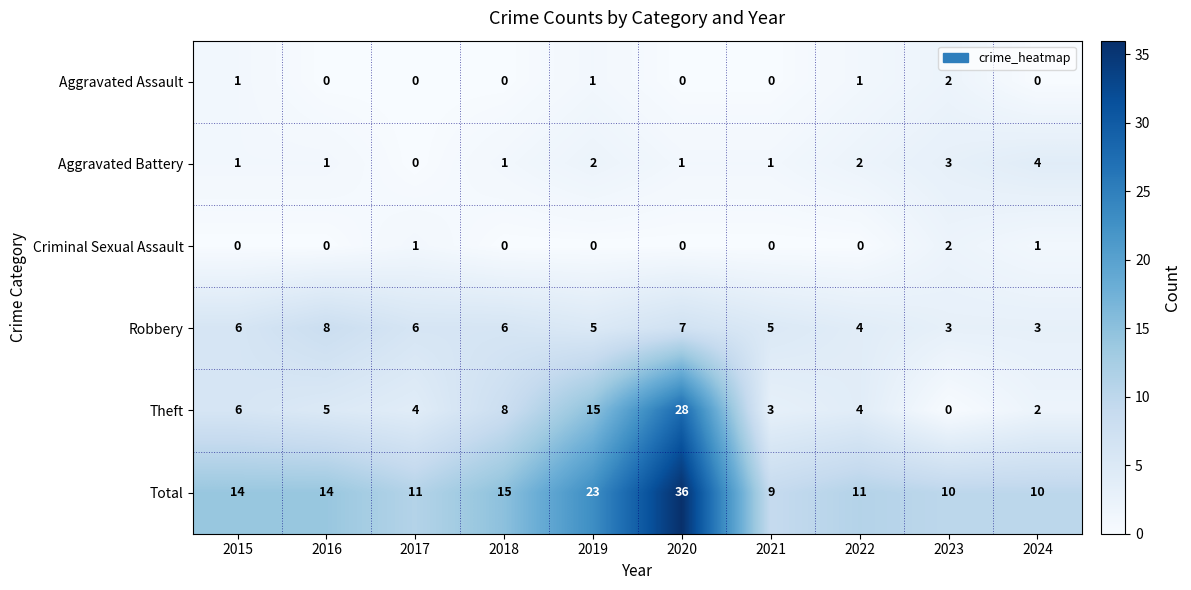

How many series are shown in this chart?

6